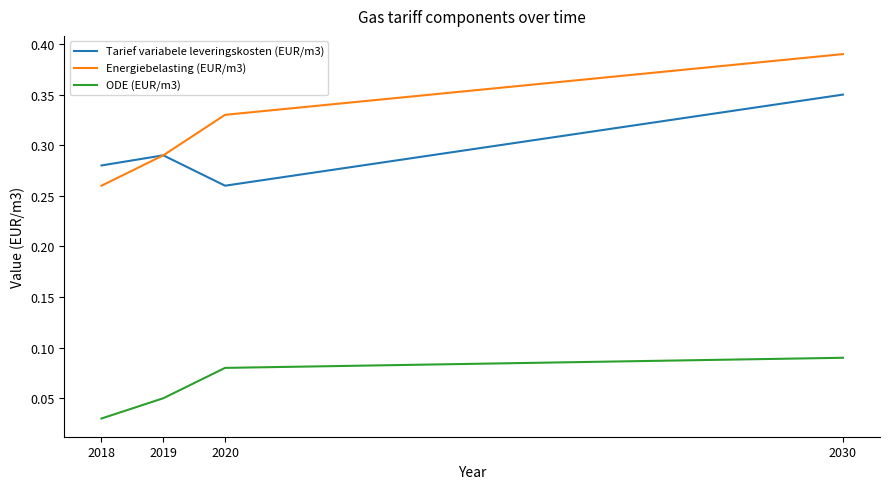

Count the ODE (EUR/m3) values in the range 0 to 1.

4